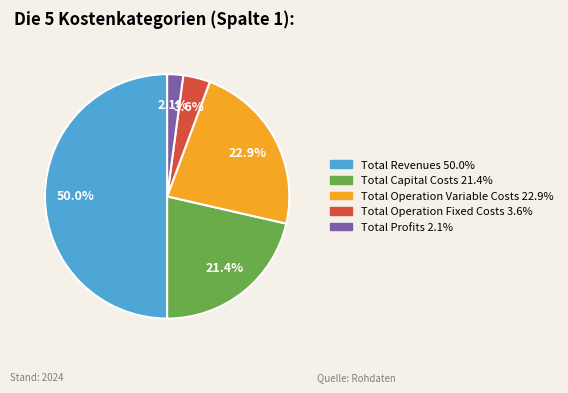

To the nearest percent, what is the difference between the largest and smallest slice percentages?

48%